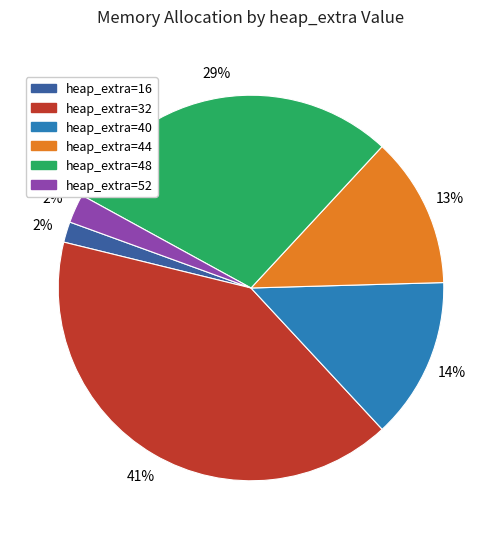

To the nearest percent, what is the average slice percentage?

17%